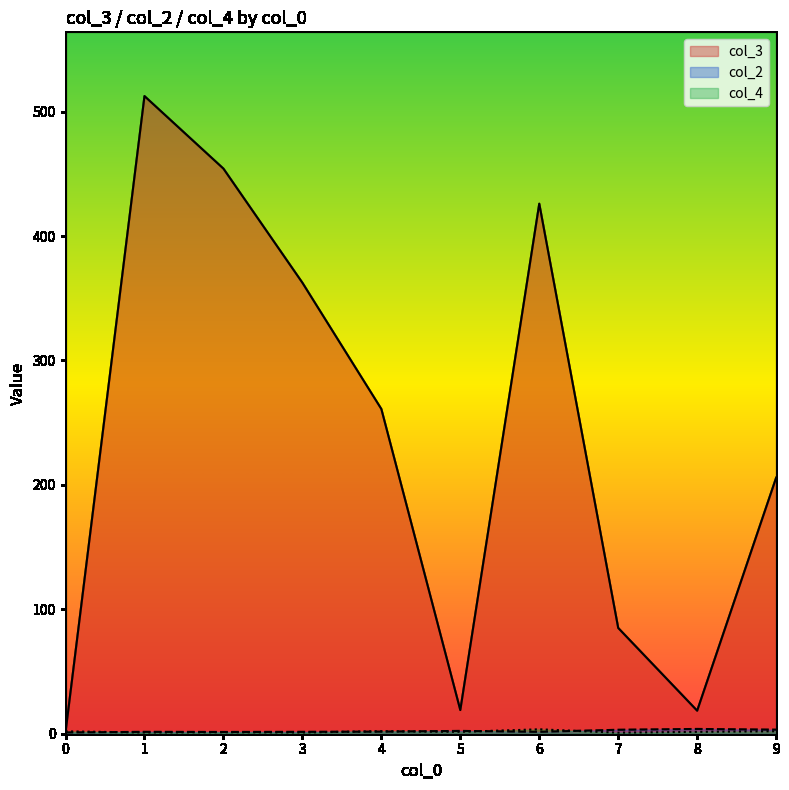

Which series has the largest total across all categories?

col_3